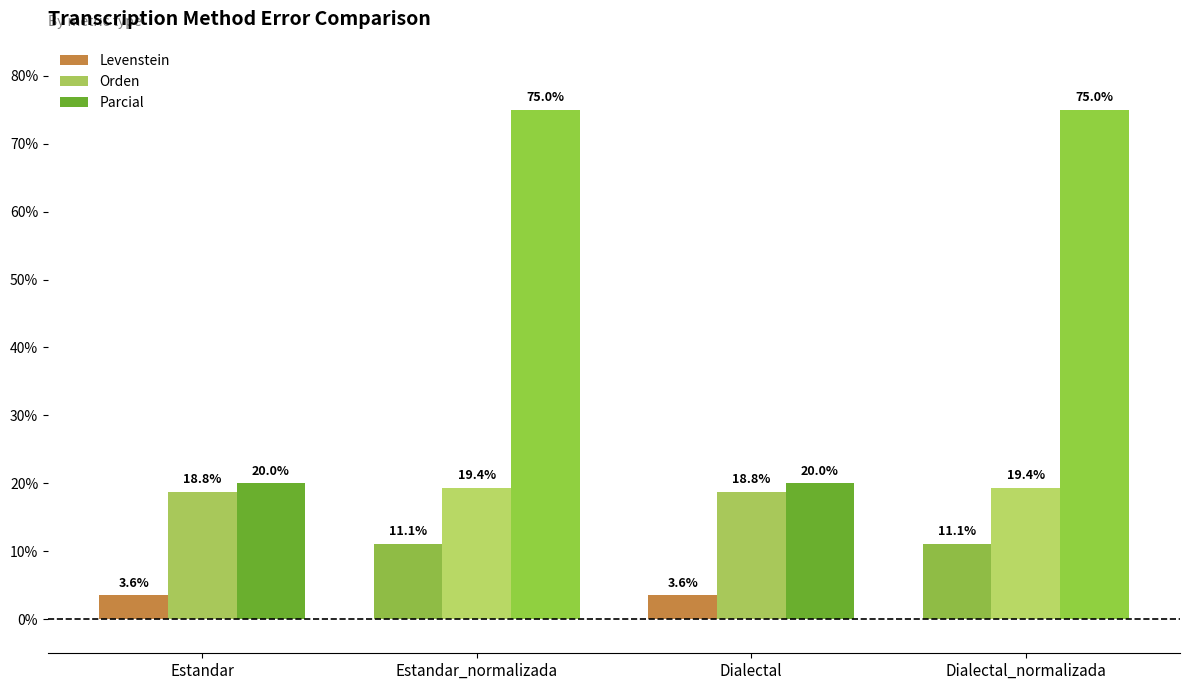

What are all the series names shown in the legend?

Levenstein, Orden, Parcial